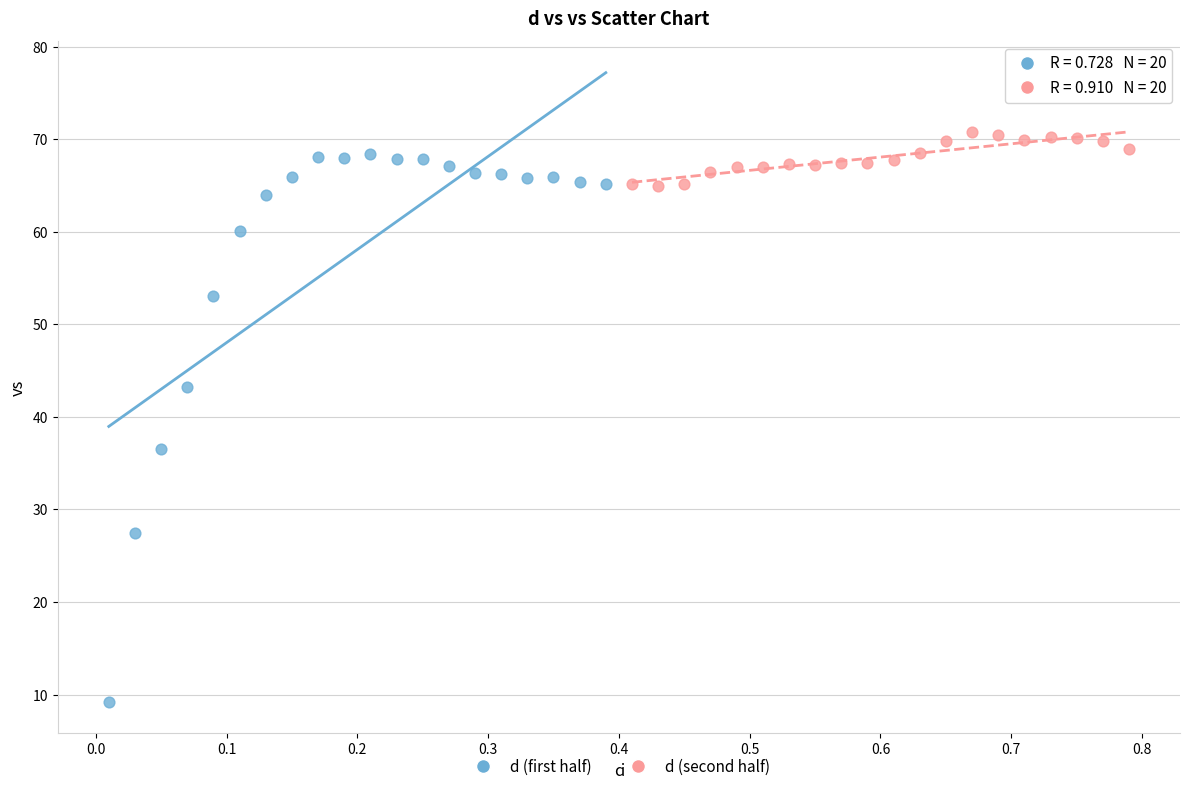

Which series has the largest Y range (max minus min)?

d (first half)